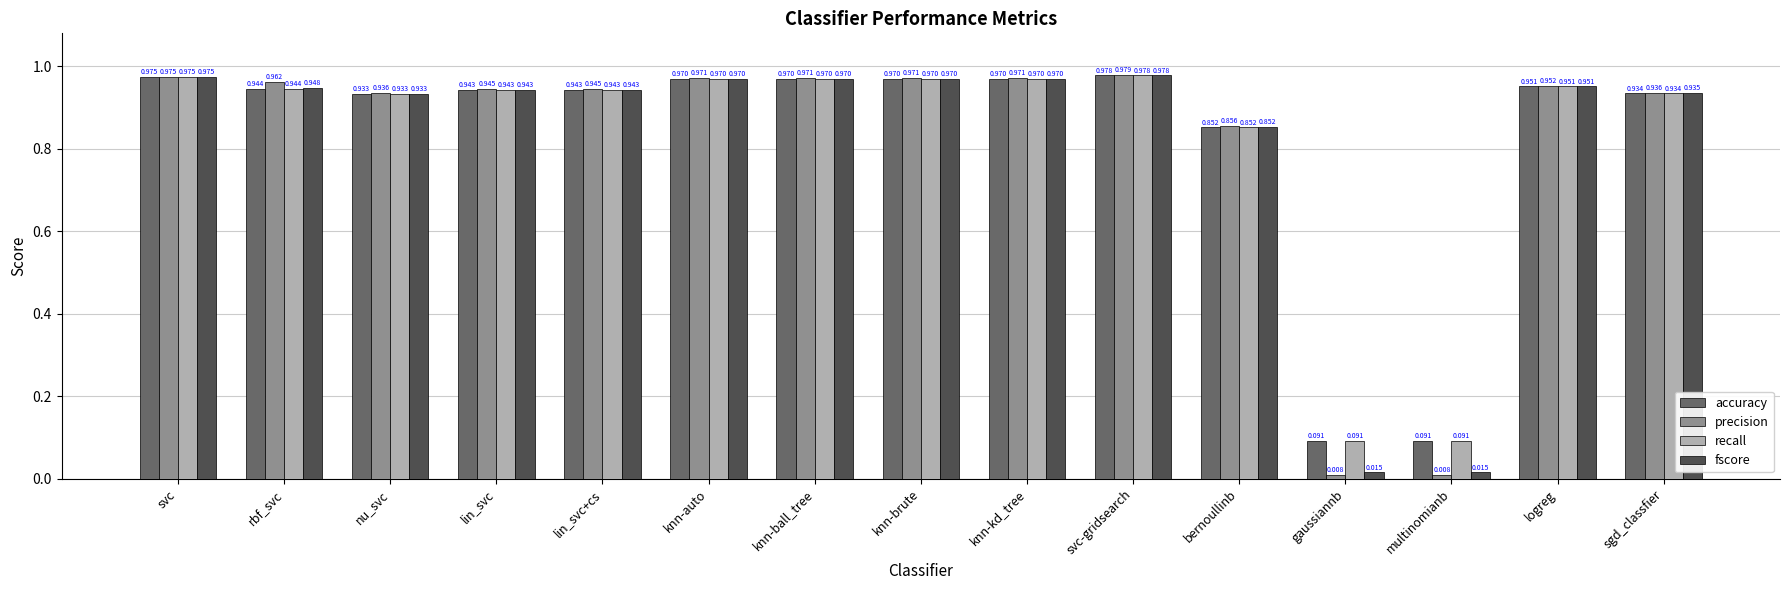

What is the average value of the precision series?

0.8